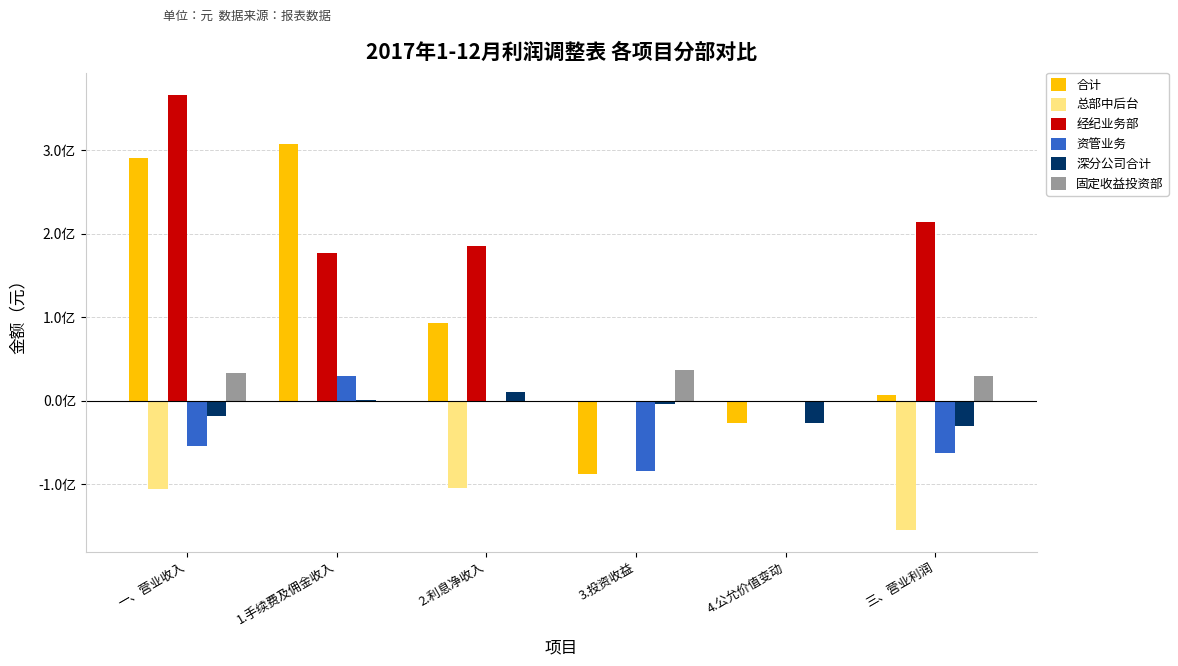

What are all the series names shown in the legend?

合计, 总部中后台, 经纪业务部, 资管业务, 深分公司合计, 固定收益投资部